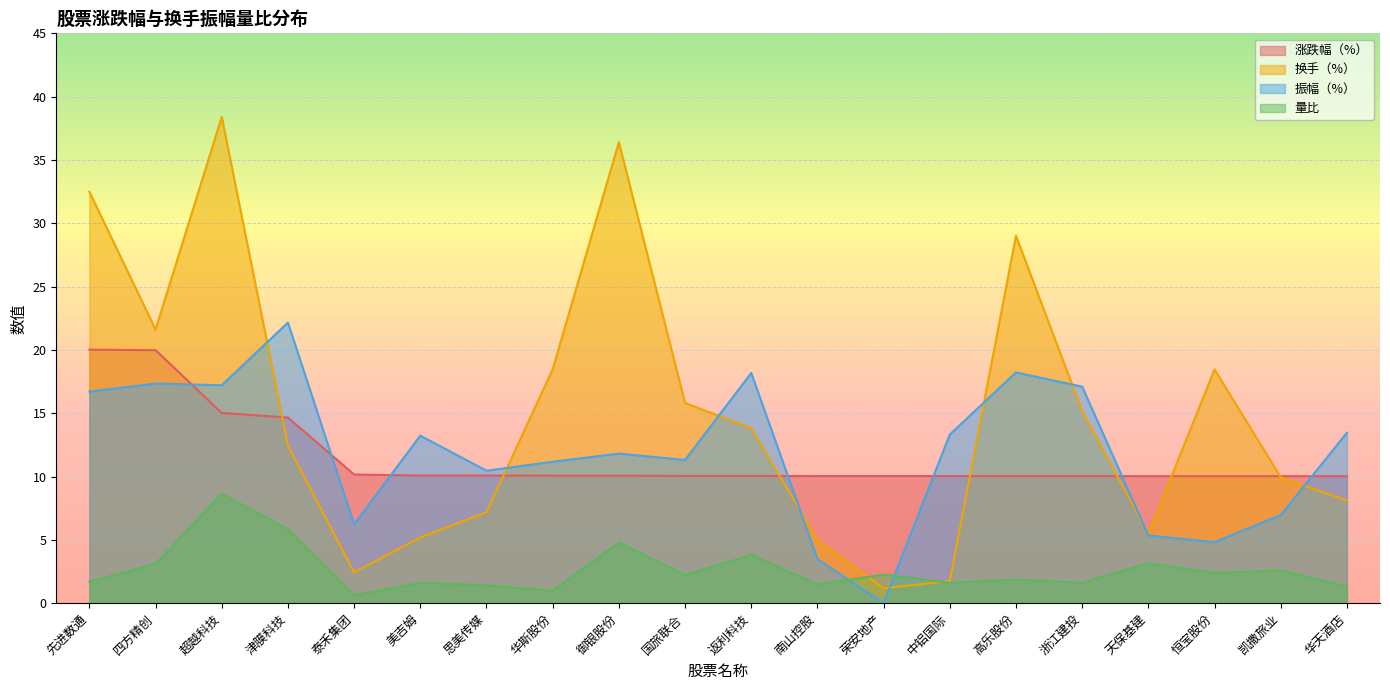

At which category does the chart reach its peak across all series?

超越科技